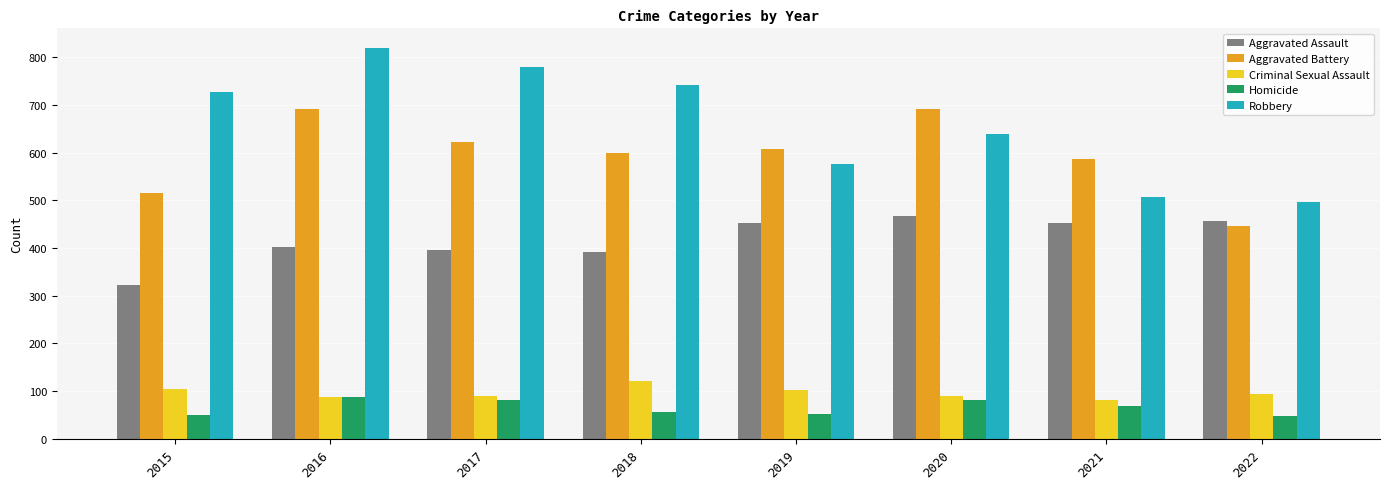

Is the value of Homicide at 2015 greater than the value of Aggravated Assault at 2020?

No